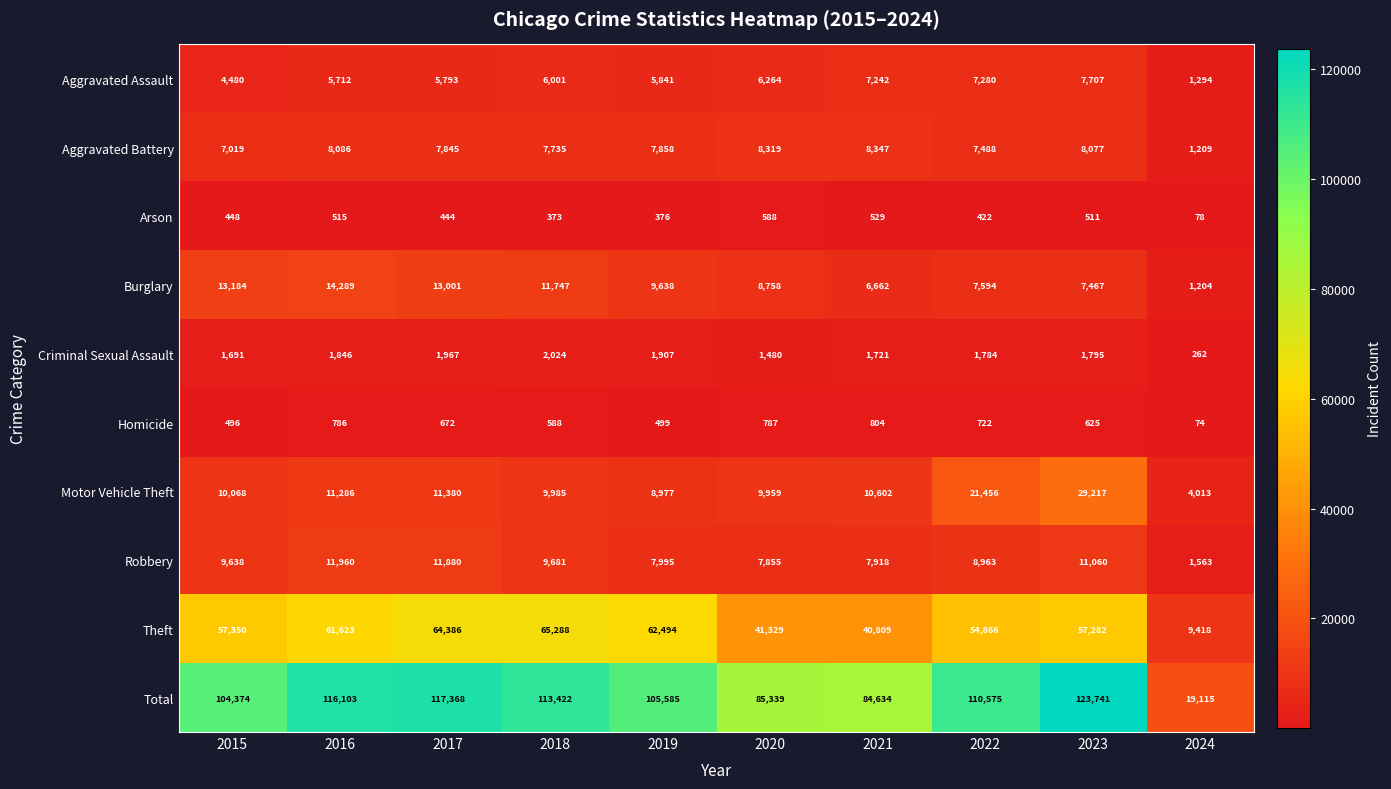

Is it true that Total equals 105585 at 2019?

True